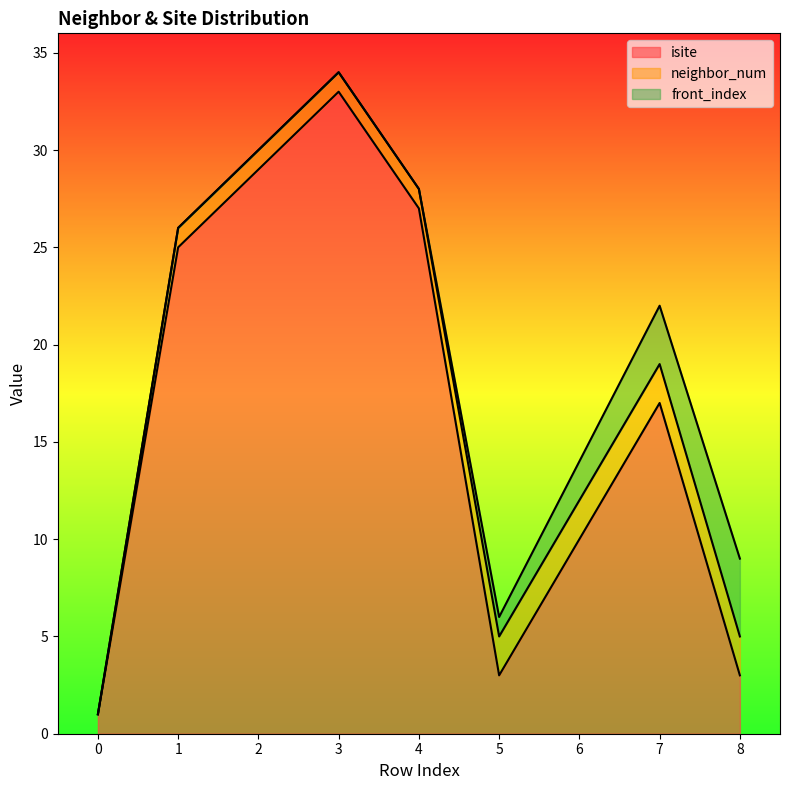

True or false: isite and neighbor_num cross at least once.

False